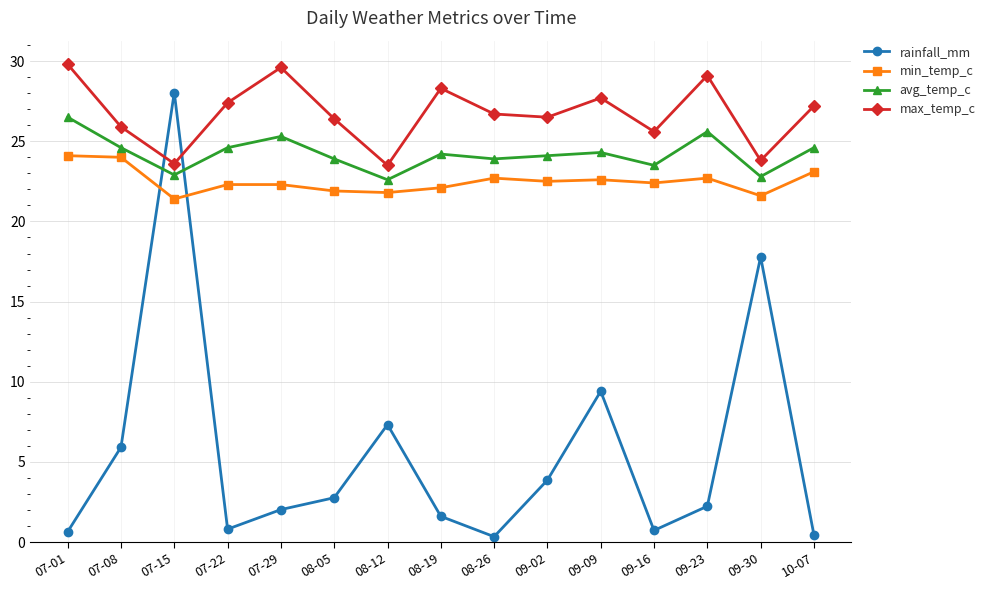

True or false: avg_temp_c has more than 1 points higher than both neighbors.

True